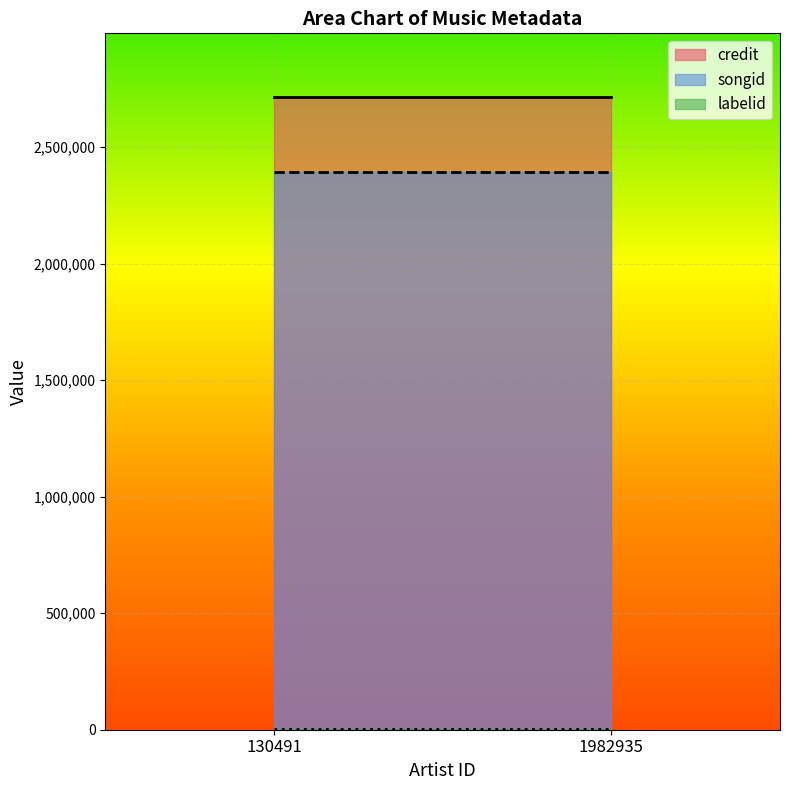

What are all the series names shown in the legend?

credit, songid, labelid